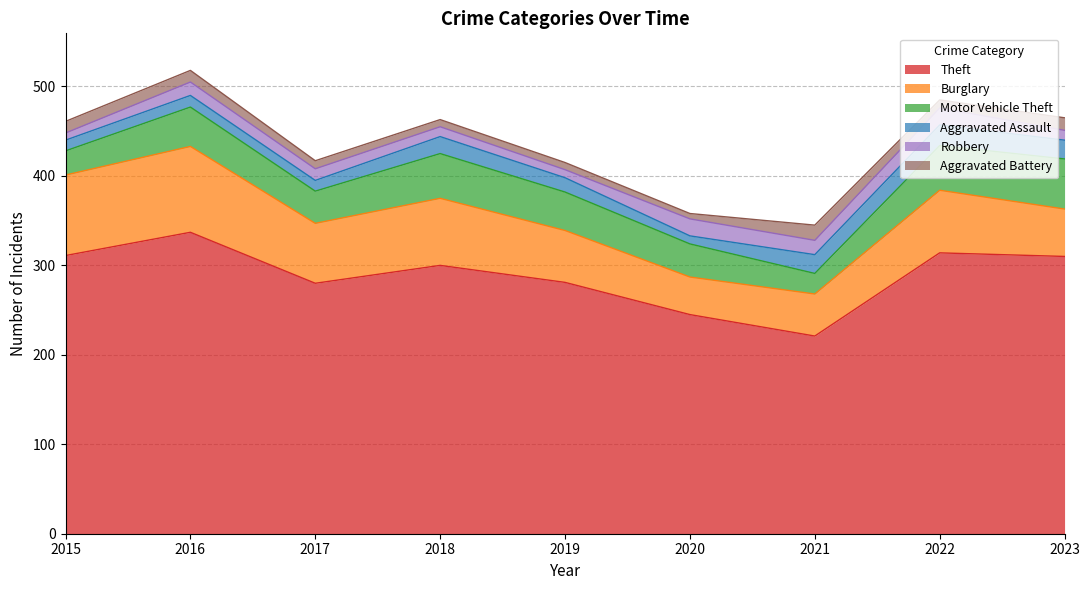

Reading right to left, transcribe all the data shown in this chart.

Theft: 2023=310	2022=314	2021=221	2020=245	2019=281	2018=300	2017=280	2016=337	2015=311
Burglary: 2023=53	2022=70	2021=47	2020=42	2019=58	2018=75	2017=67	2016=96	2015=90
Motor Vehicle Theft: 2023=56	2022=50	2021=23	2020=37	2019=43	2018=50	2017=36	2016=44	2015=27
Aggravated Assault: 2023=21	2022=23	2021=21	2020=9	2019=16	2018=19	2017=12	2016=13	2015=12
Robbery: 2023=11	2022=19	2021=16	2020=19	2019=9	2018=11	2017=13	2016=15	2015=8
Aggravated Battery: 2023=14	2022=9	2021=17	2020=6	2019=8	2018=8	2017=9	2016=13	2015=13